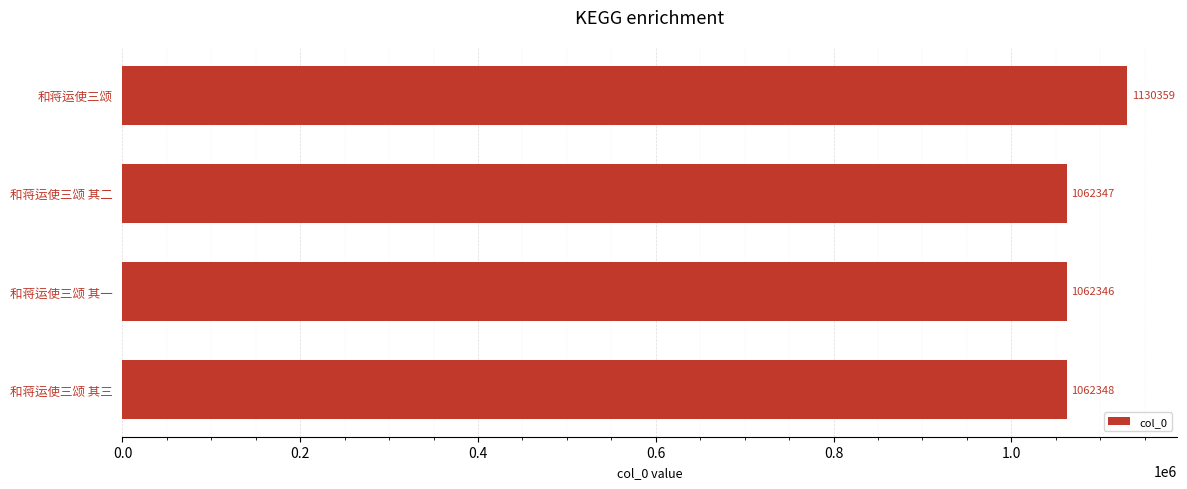

Where is the data nearest to the value 1096352?

和蒋运使三颂 其三